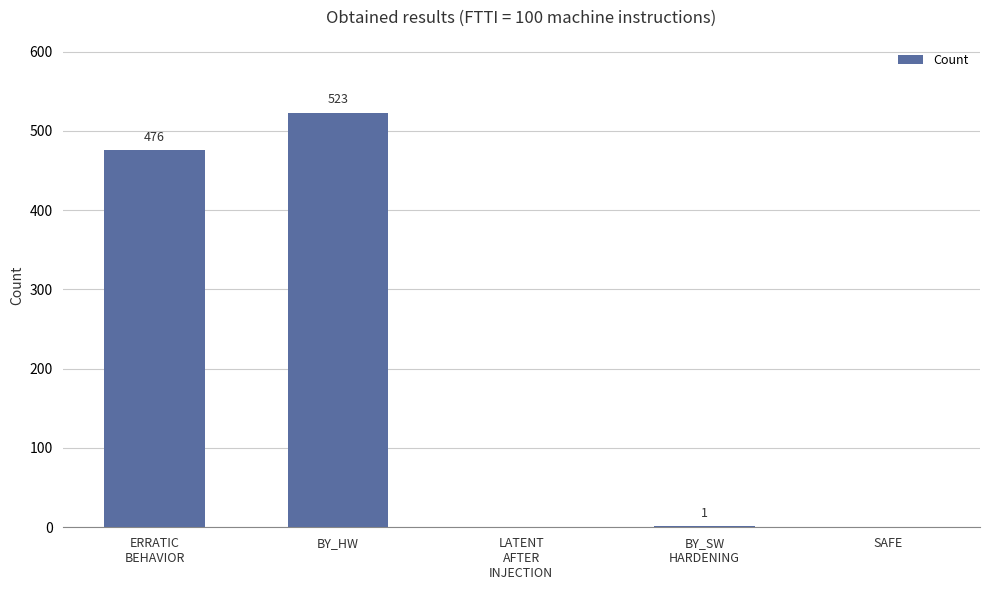

What is the change in value from BY_HW to SAFE?

-523